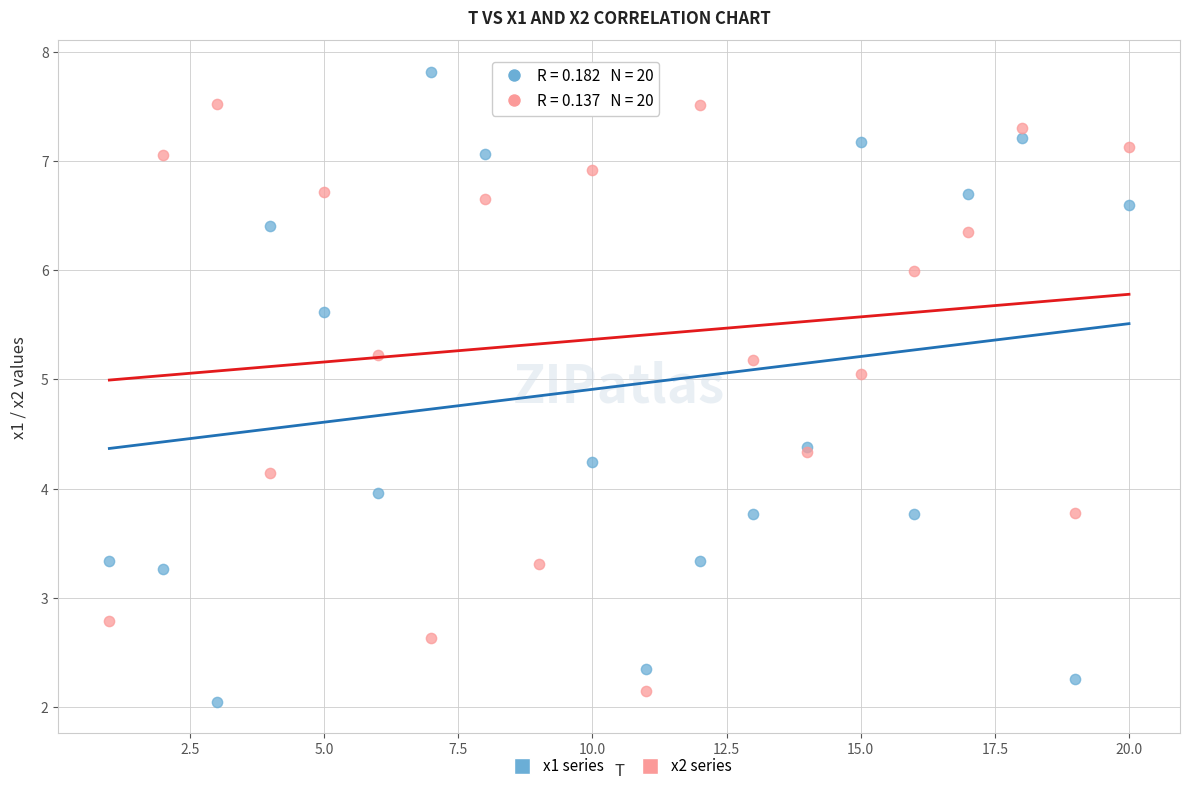

Which series contains the highest Y value?

x1 series